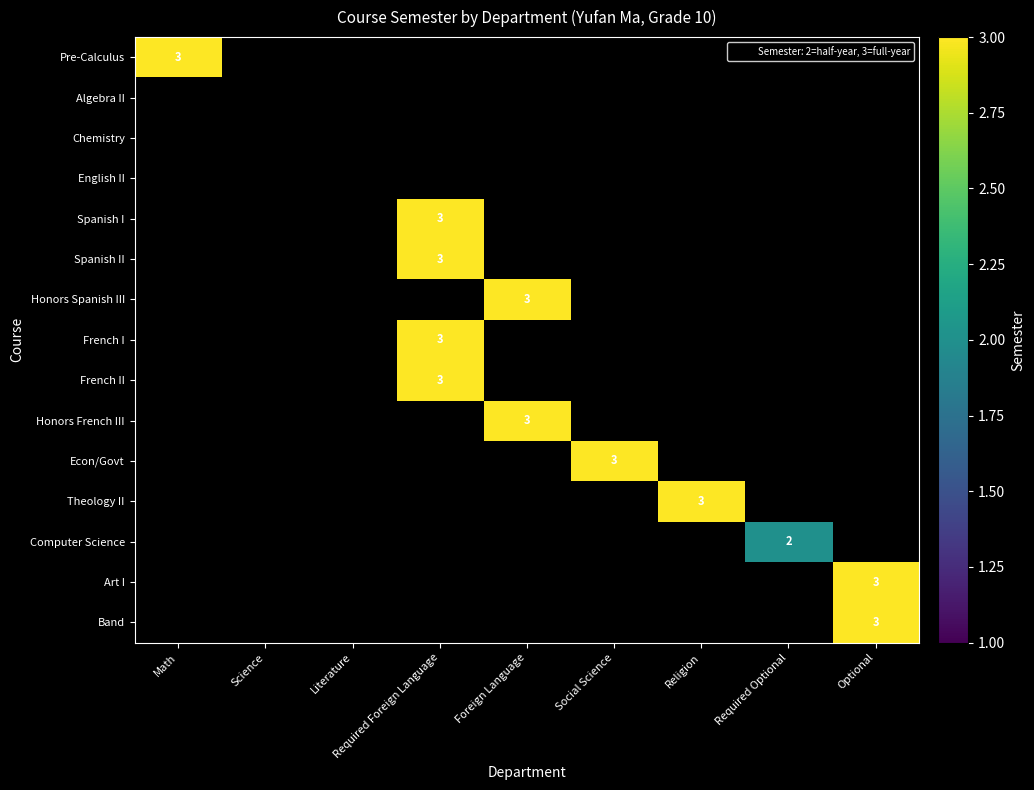

List the labels in order of French II value, largest first.

Required Foreign Language, Math, Science, Literature, Foreign Language, Social Science, Religion, Required Optional, Optional